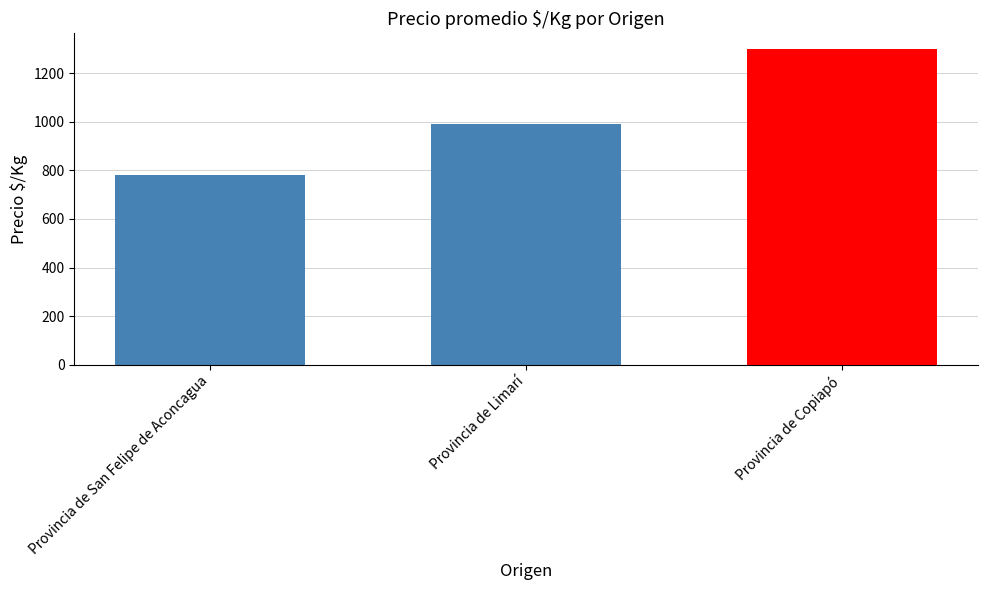

Rank the categories by value from highest to lowest.

Provincia de Copiapó, Provincia de Limarí, Provincia de San Felipe de Aconcagua